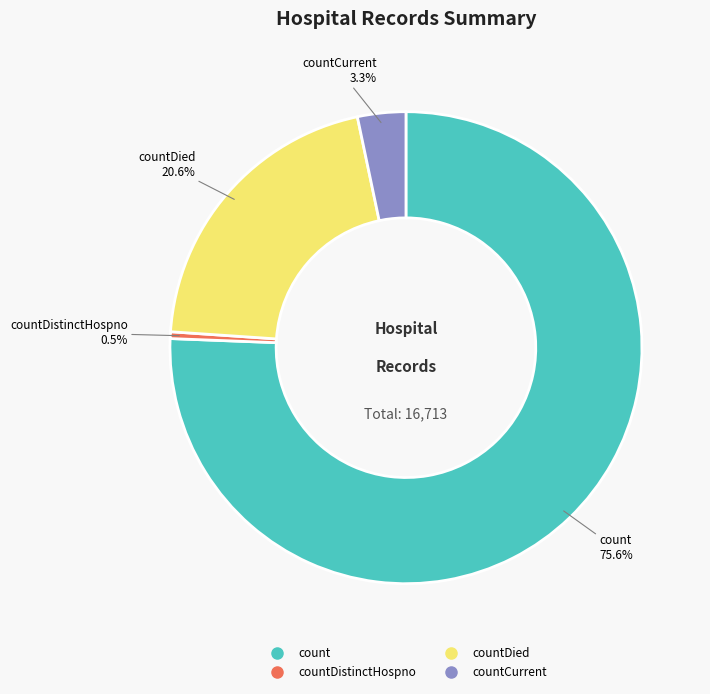

Is there a majority slice in this chart?

Yes